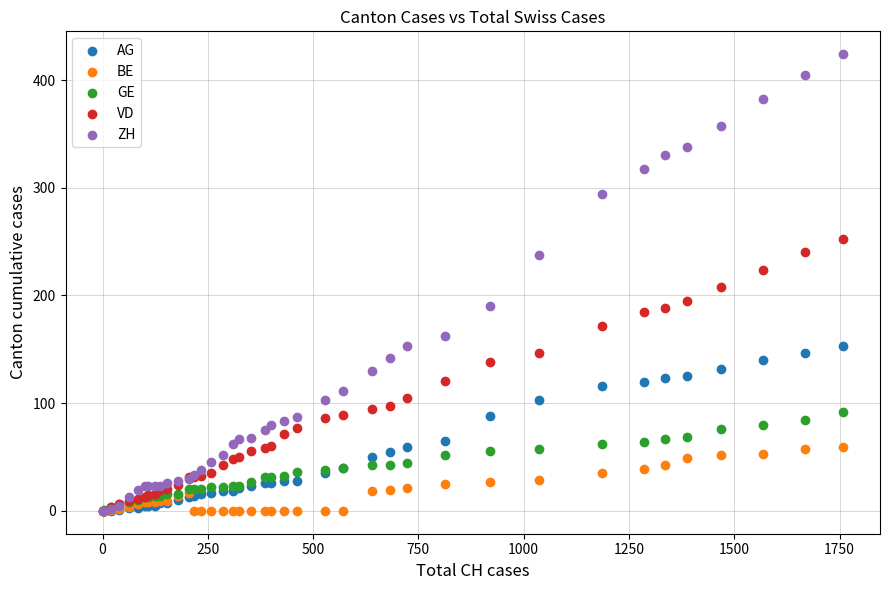

What are all the series names shown in the legend?

AG, BE, GE, VD, ZH